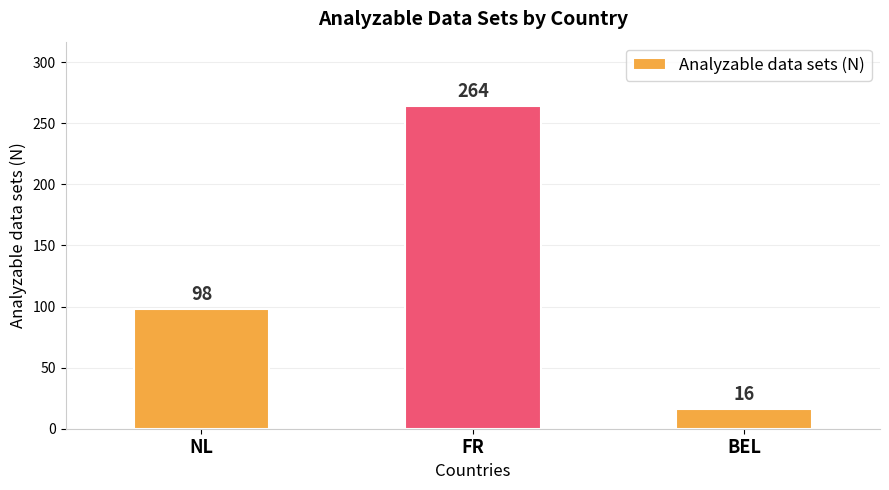

What is the sum of the values at BEL and FR?

280